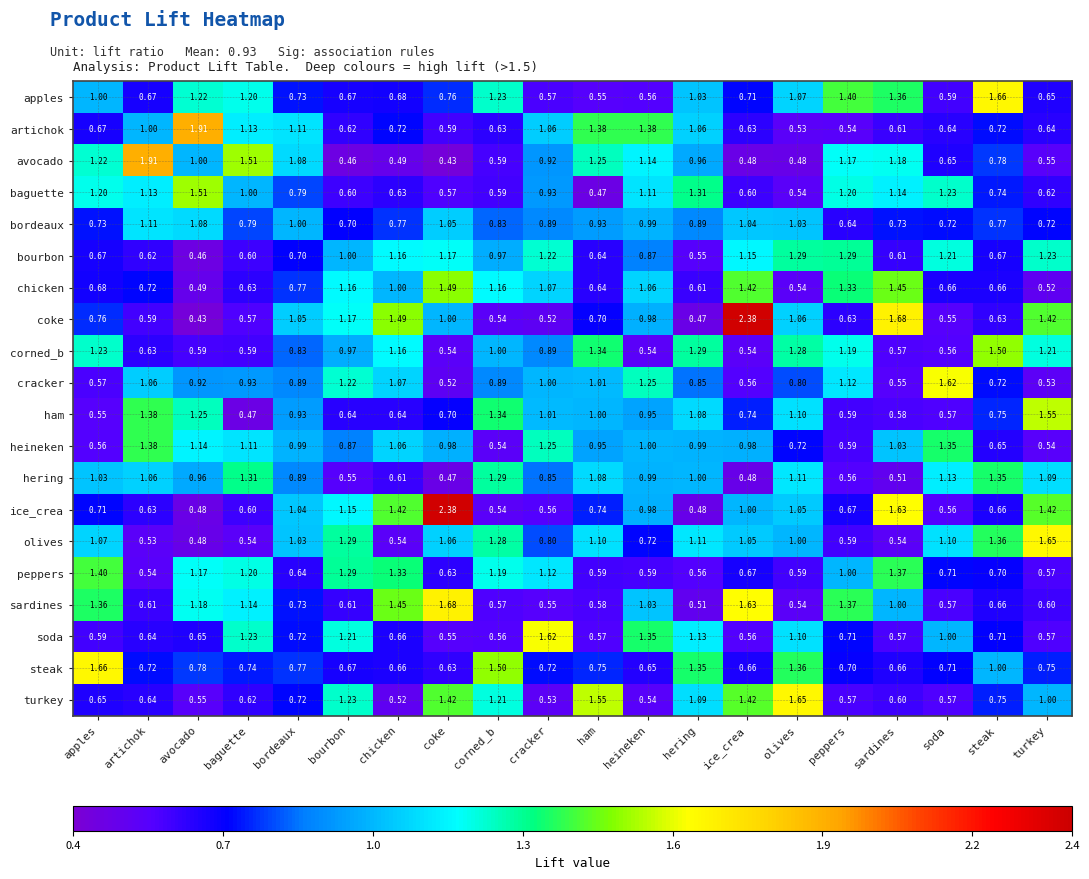

At which label does cracker reach its minimum?

coke